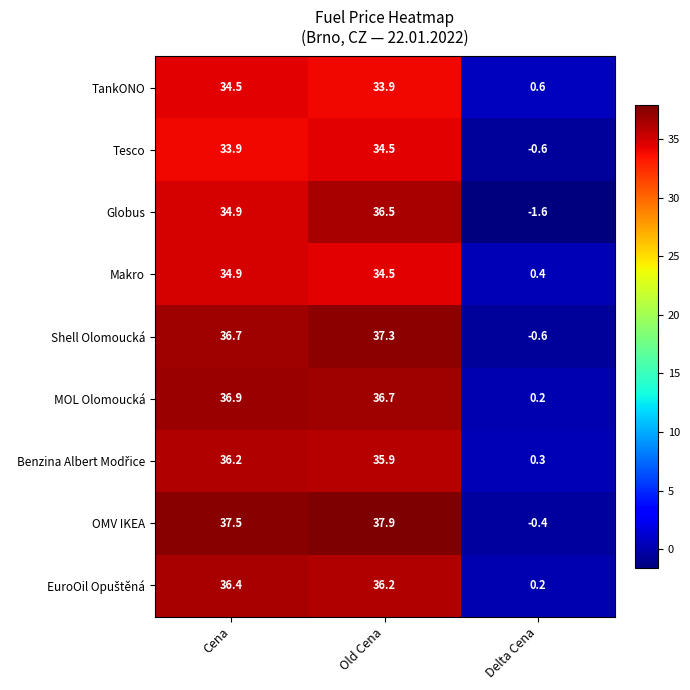

At which category does the chart reach its minimum across all series?

Delta Cena